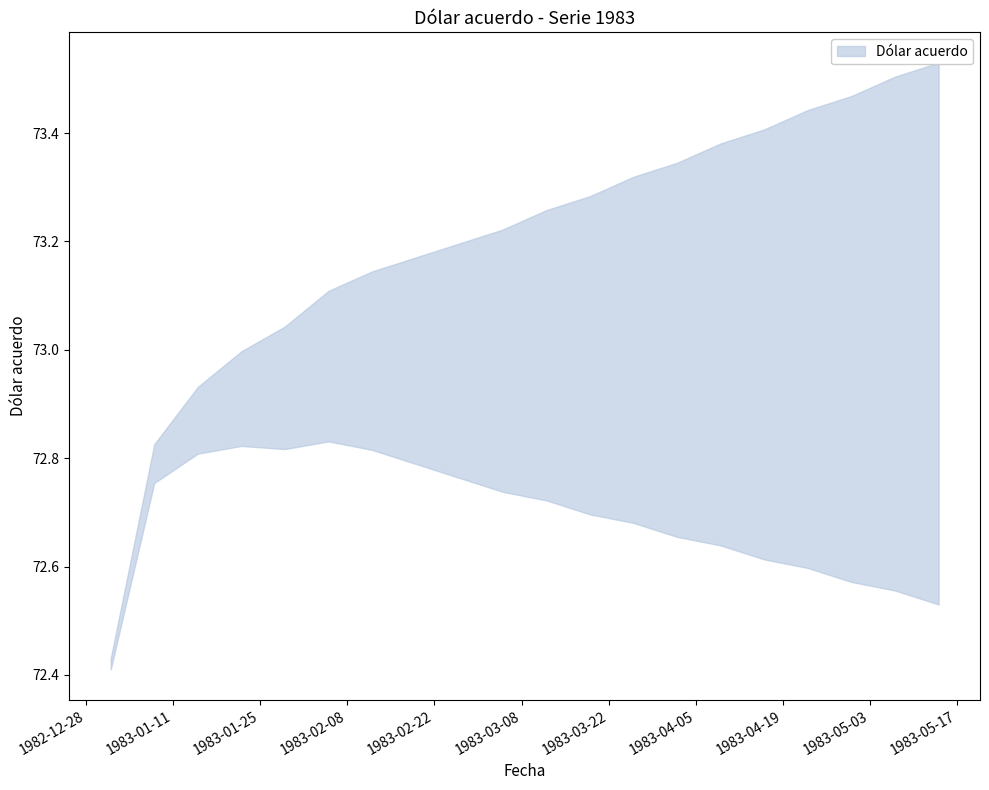

What is the change in value from 22-01-1983 to 23-04-1983?

+0.1